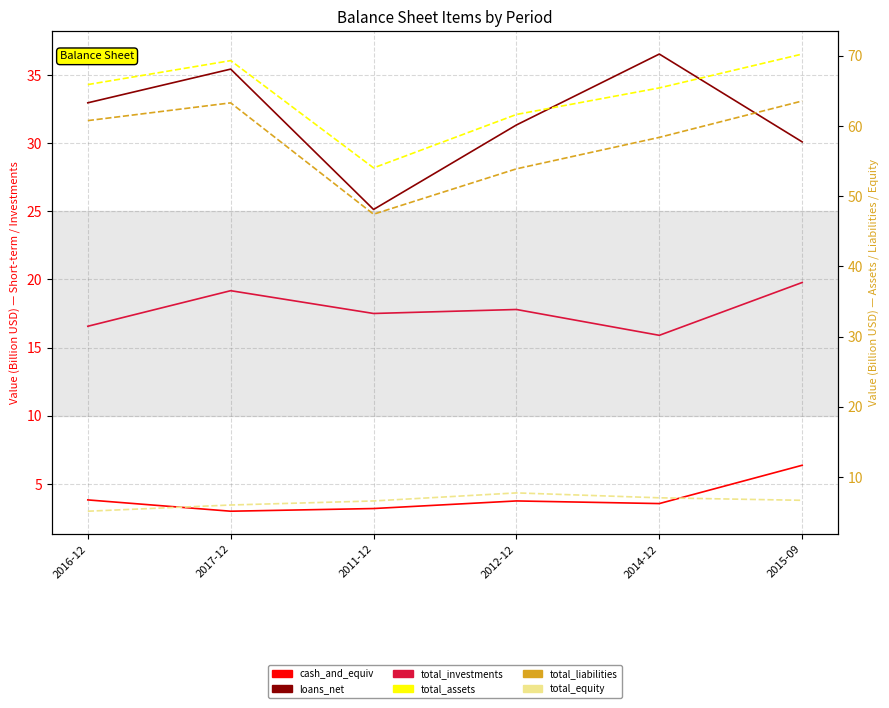

How many distinct data groups are displayed?

6